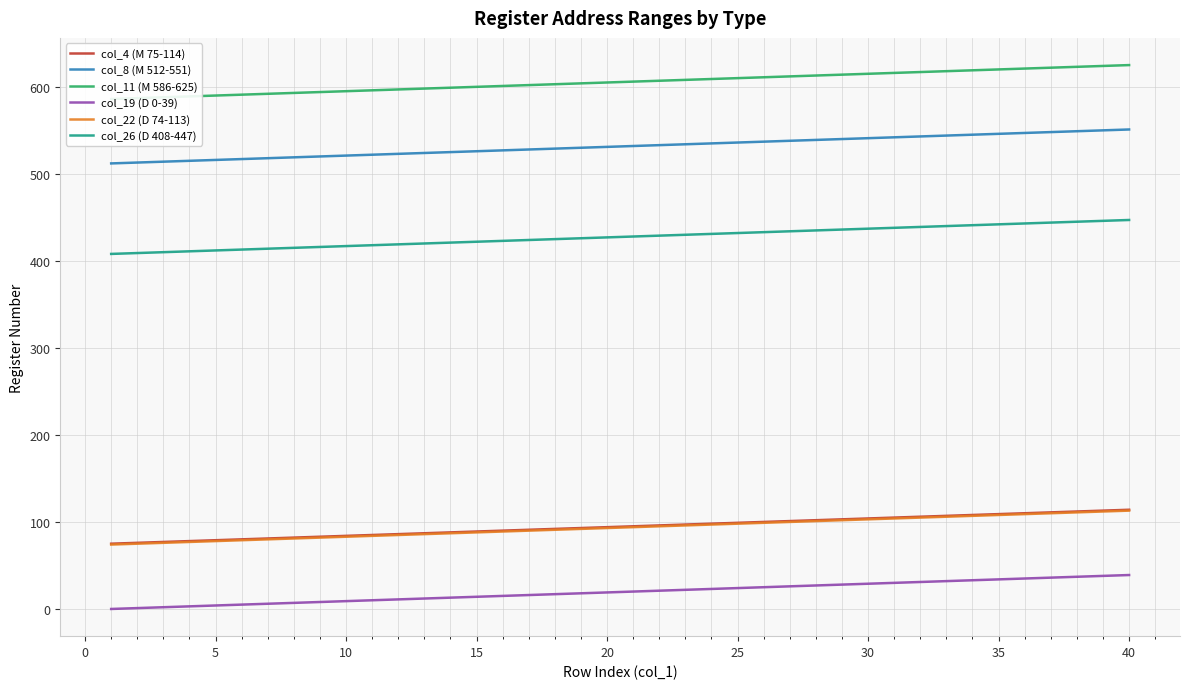

What is the value of the col_22 (D 74-113) point at the 32nd from the left?

105